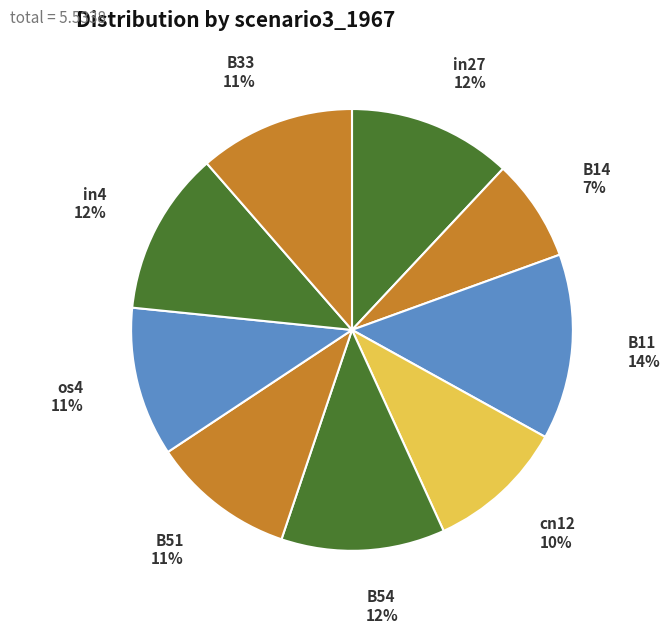

Which has a higher value, os4 or B11?

B11